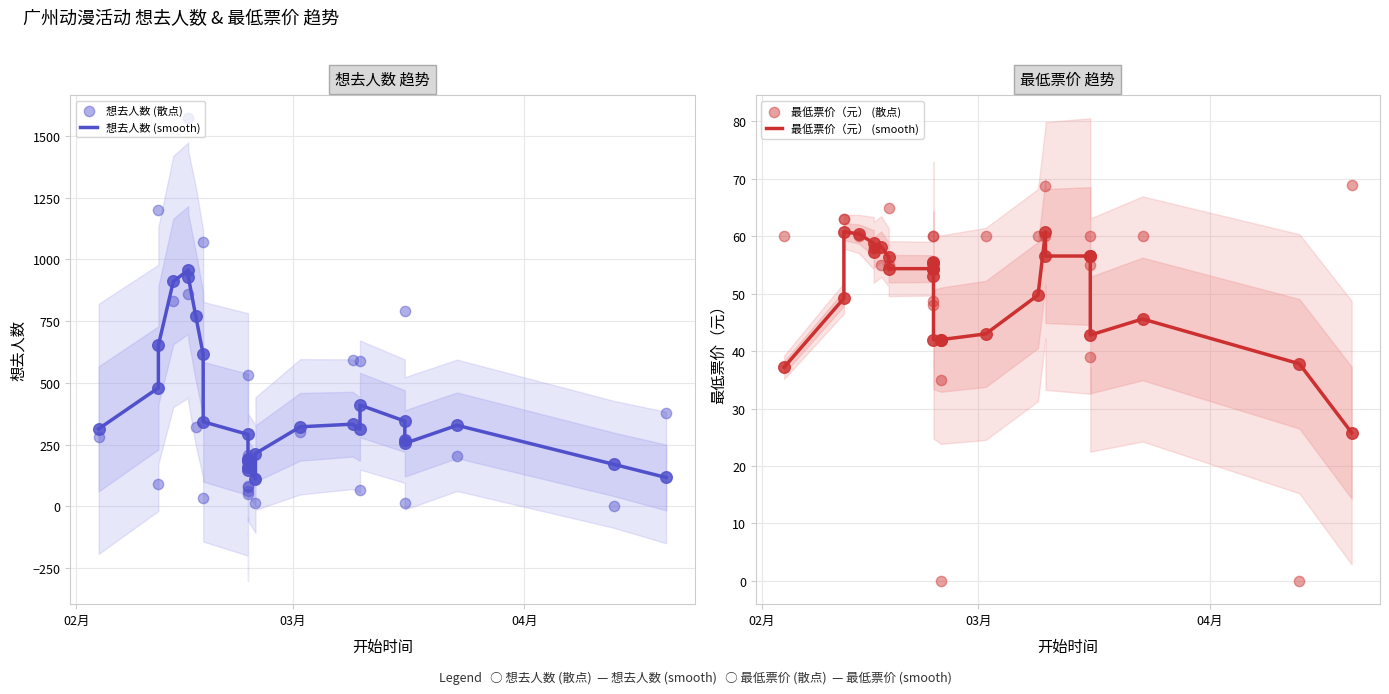

Which series reaches the maximum Y coordinate?

想去人数 (散点)